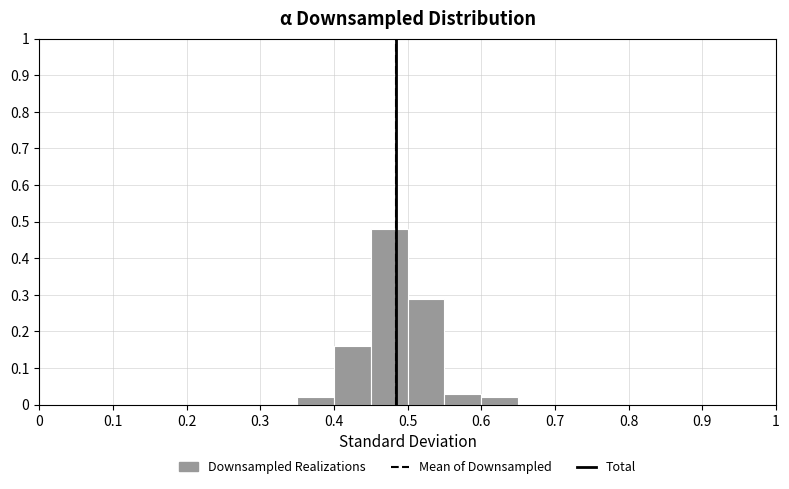

What is the height of the bar covering 0.45 to 0.50 on the x-axis? The values are not printed on the chart, so give them approximately, as read against the axis.

0.48